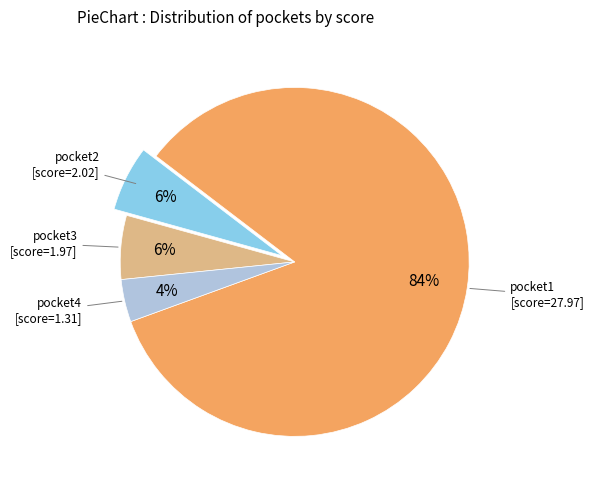

Do pocket1 and pocket4 together represent more than half of the pie?

Yes